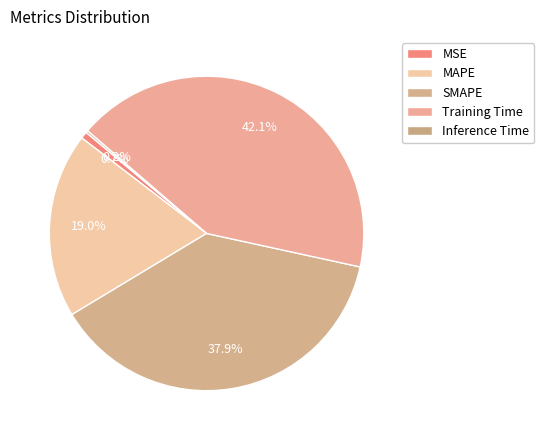

Approximately how many times larger is the value at MAPE compared to Training Time?

0.5